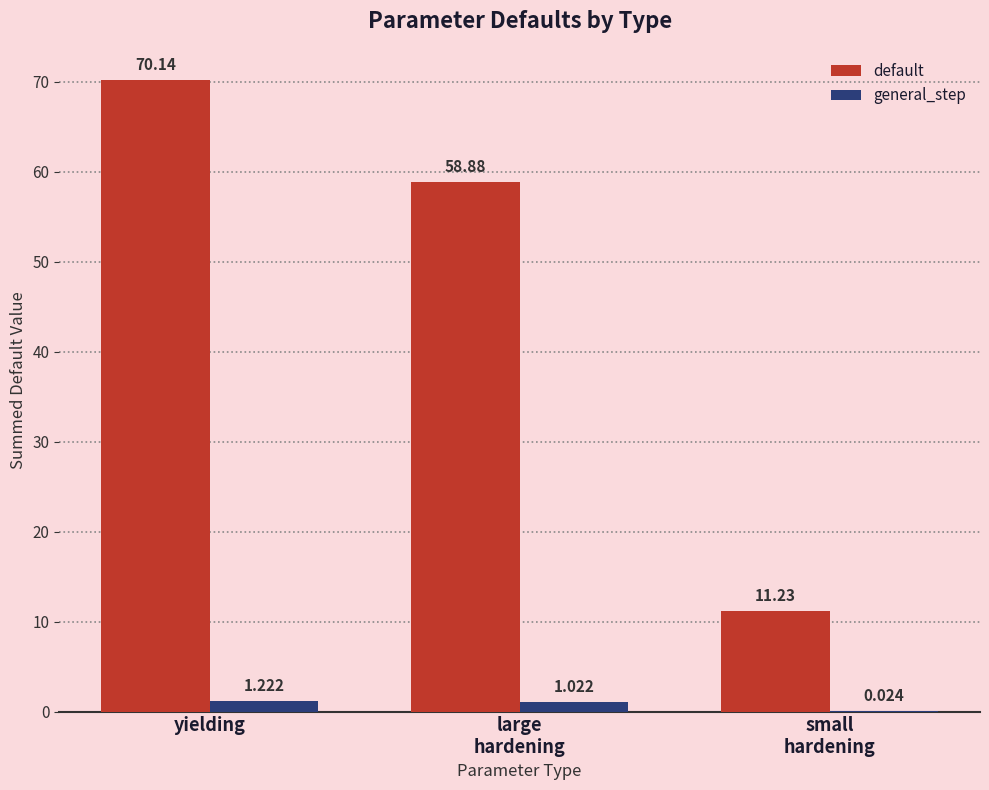

Which category has the highest value in the default series?

yielding